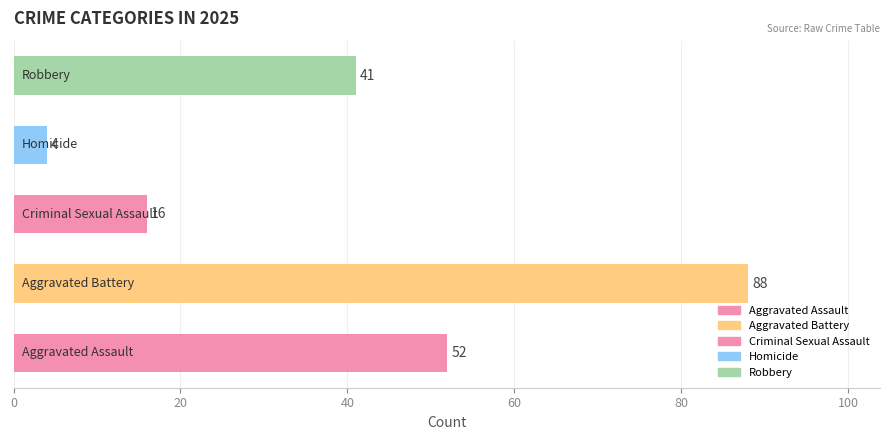

Count the values in the range 16 to 52.

3